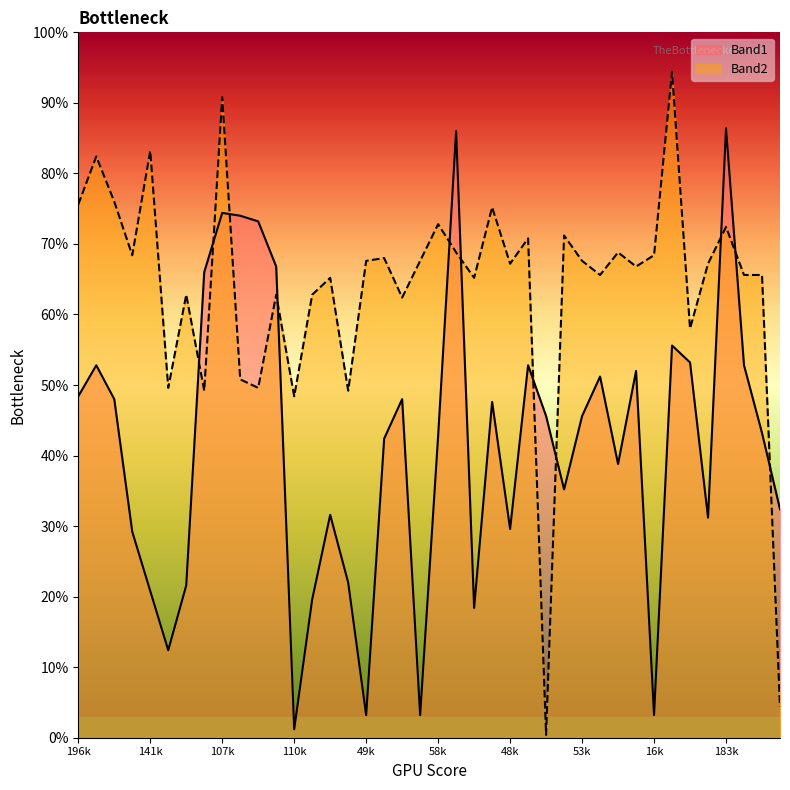

What is the value of the Band2 point at the 2nd from the left?

82.4